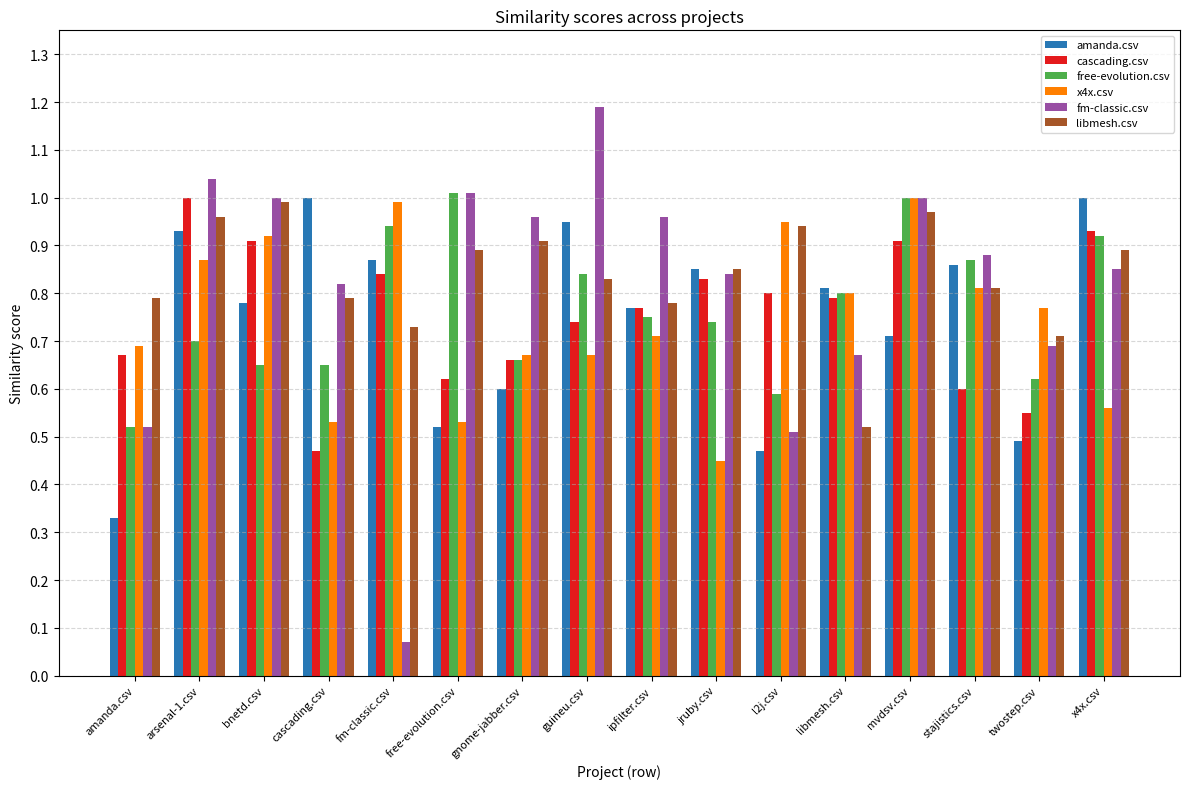

Which series changed the most between mvdsv.csv and twostep.csv?

free-evolution.csv